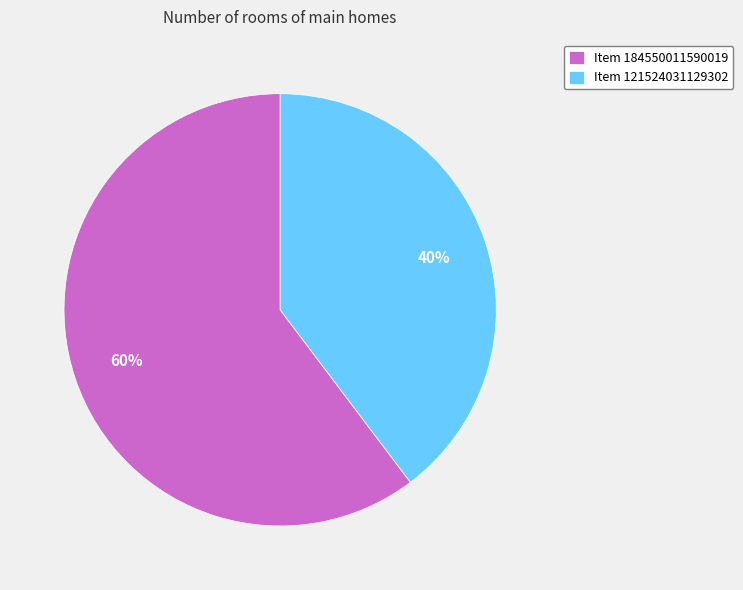

Is it true that Item 121524031129302 is 33% of the pie?

False